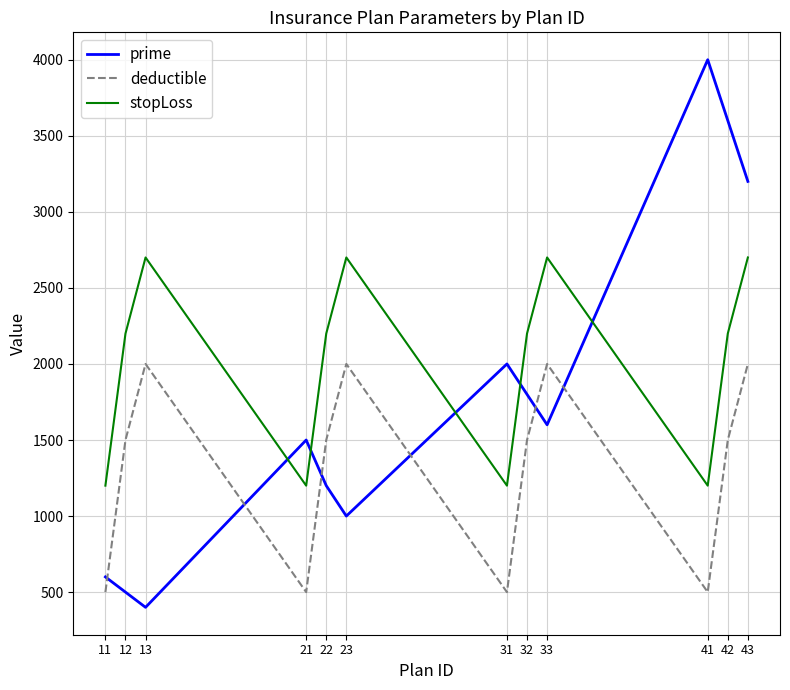

What is the sum of the deductible values at 41 and 43?

2500